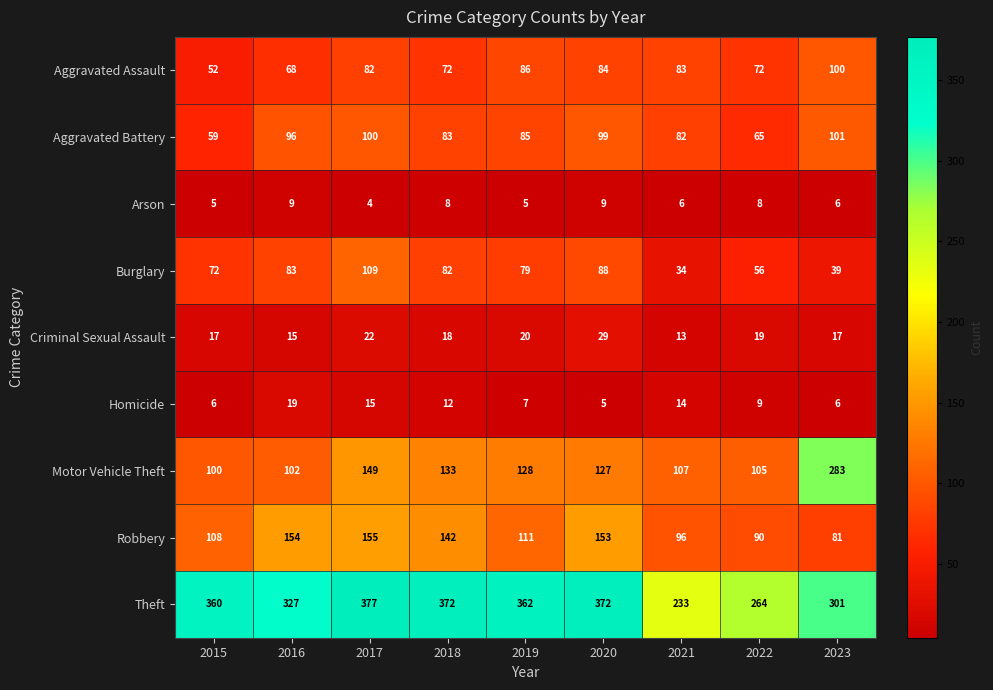

What is the maximum value shown in the chart?

377